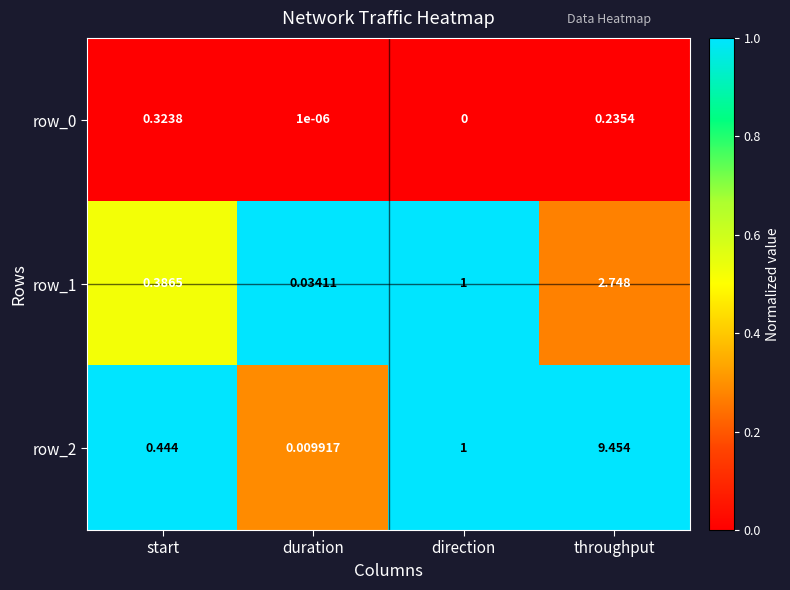

Is the value of row_2 at throughput greater than the value of row_0 at start?

Yes